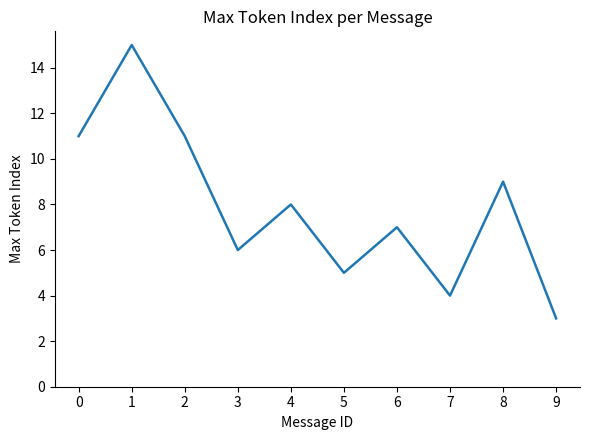

Reading left to right, list all the values displayed in this chart.

11	15	11	6	8	5	7	4	9	3